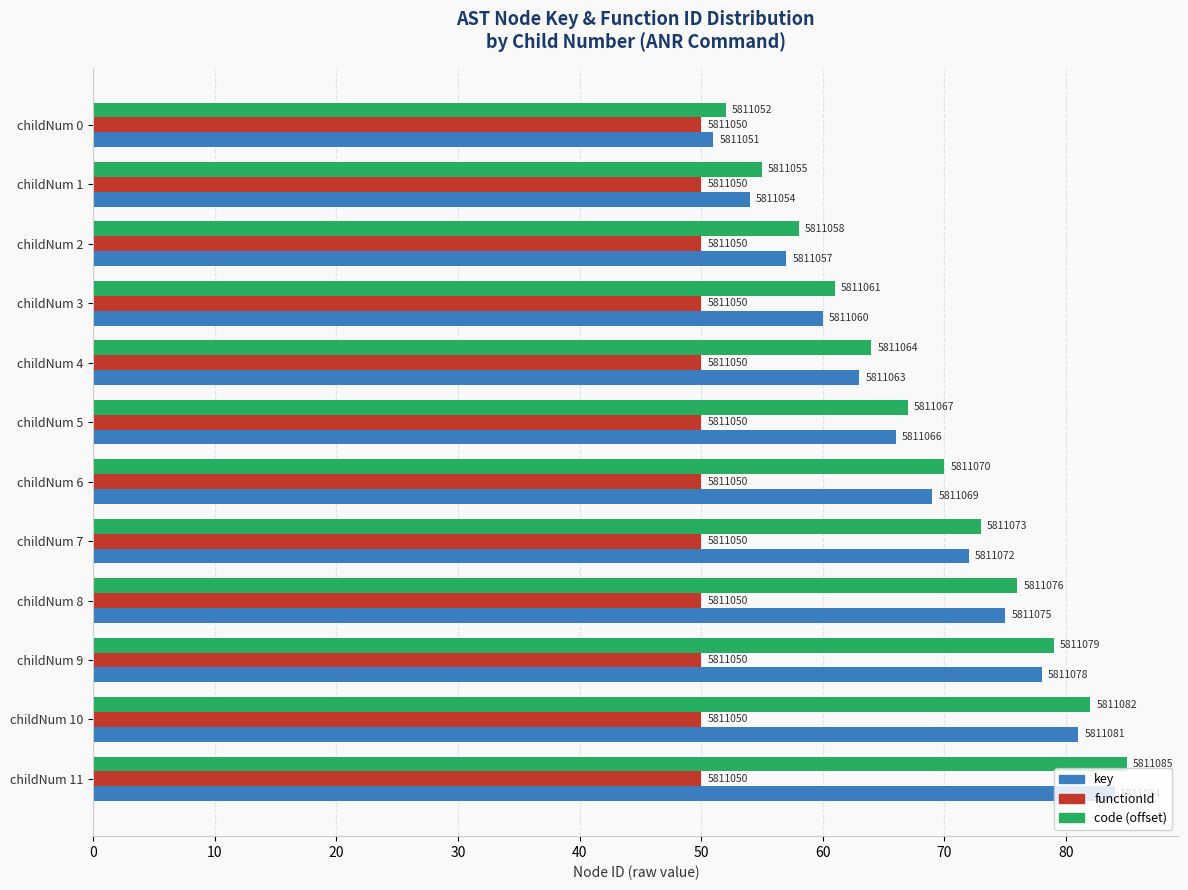

What are all the series names shown in the legend?

key, functionId, code (offset)